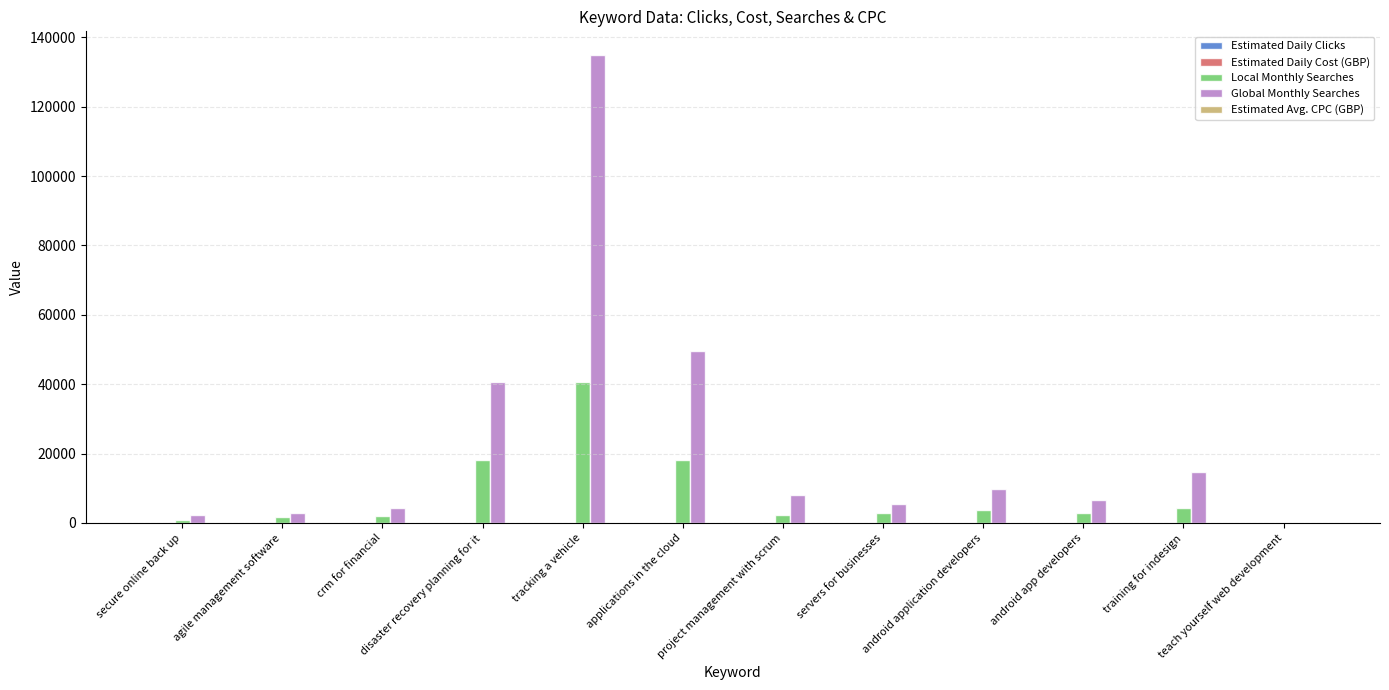

At which label is Global Monthly Searches closest to 67536?

applications in the cloud